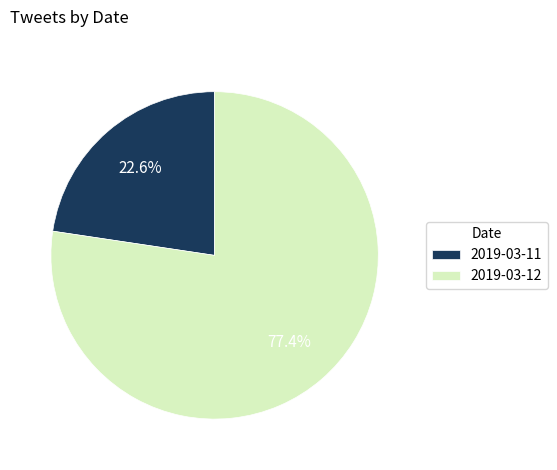

Count the number of slices in the pie.

2